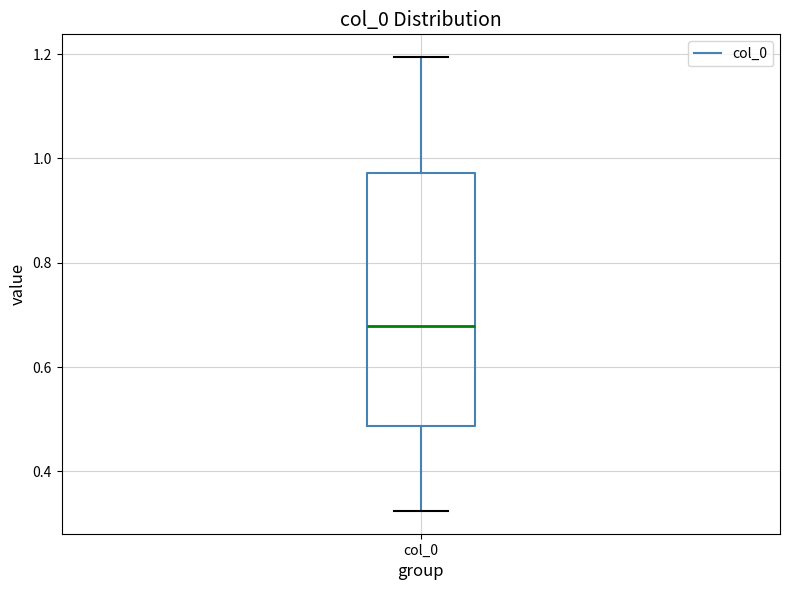

Read this box plot against the y-axis: the position of the median line, the range covered by the box, and the ends of both whiskers. The values are not printed on the chart, so give them approximately, as read against the axis.

median 0.68, box 0.48 to 0.98, whiskers 0.32 to 1.20